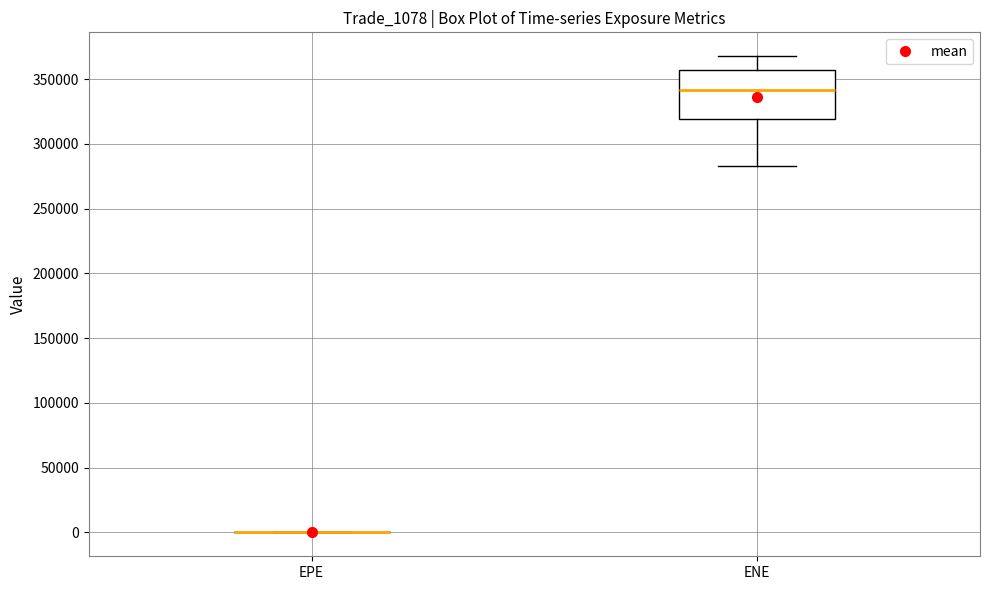

Where is the upper edge of the box for ENE on the y-axis? The values are not printed on the chart, so give them approximately, as read against the axis.

355000